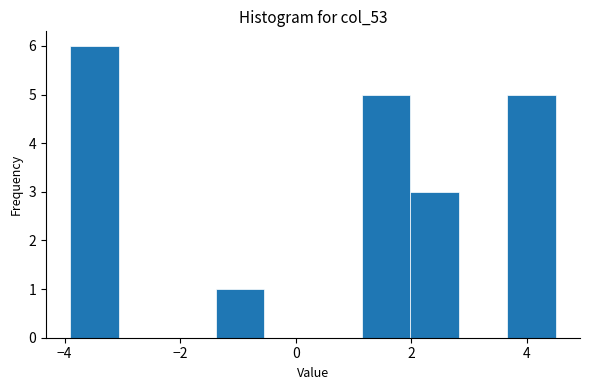

Which range on the x-axis has the tallest bar?

-3.90 to -3.06